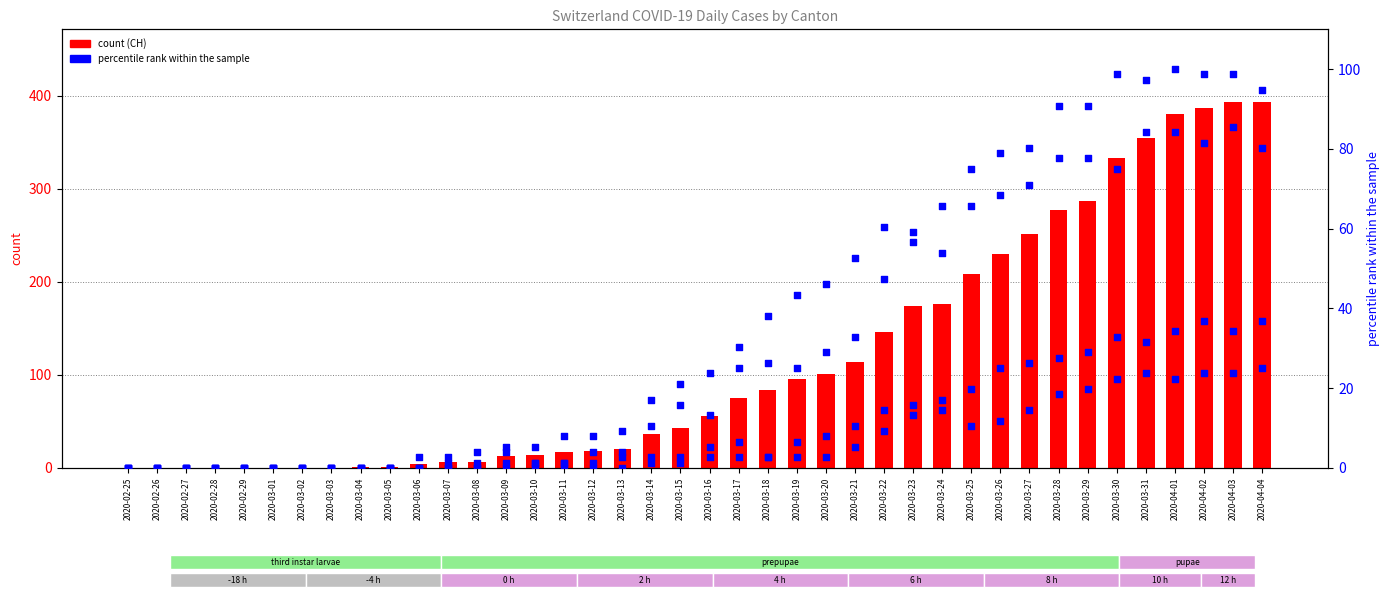

Which series reaches the minimum Y coordinate?

CH (count)